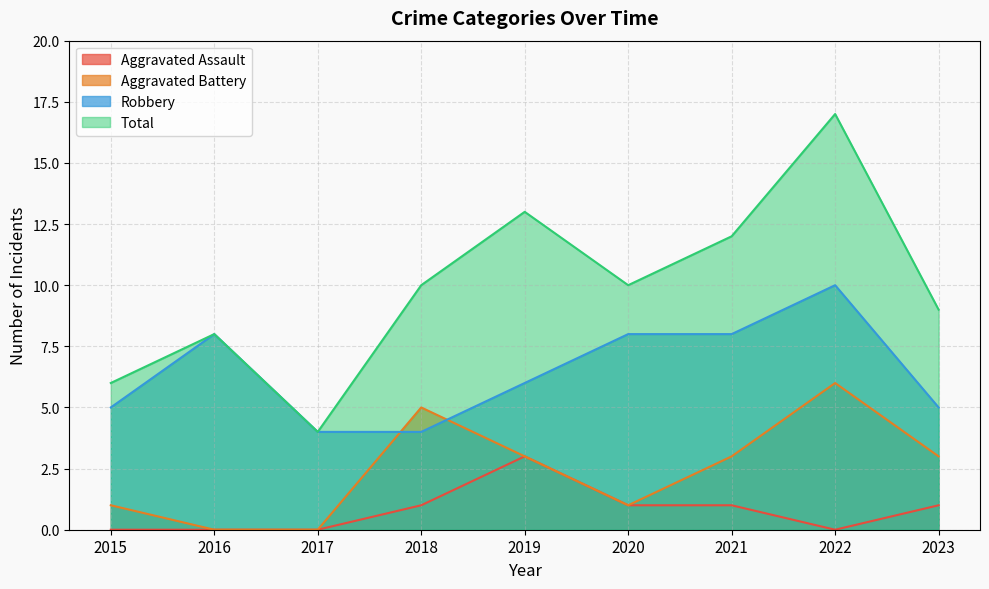

What is the difference between the Total values at 2017 and 2019?

9